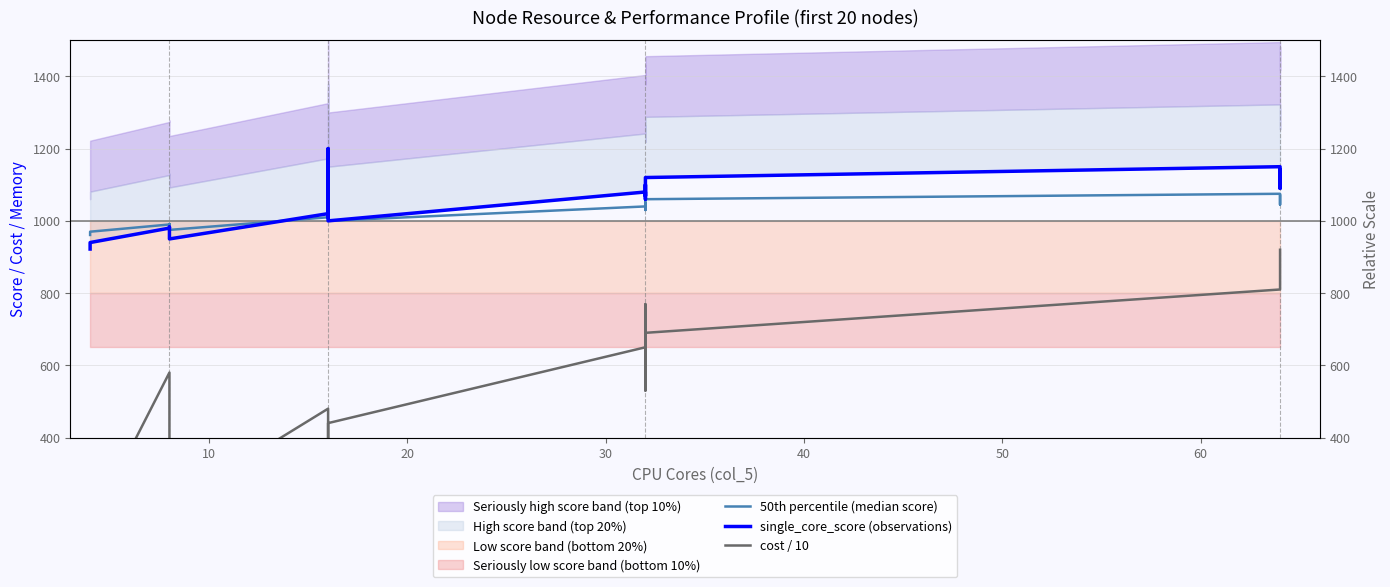

At how many categories does at least one series exceed 277?

20